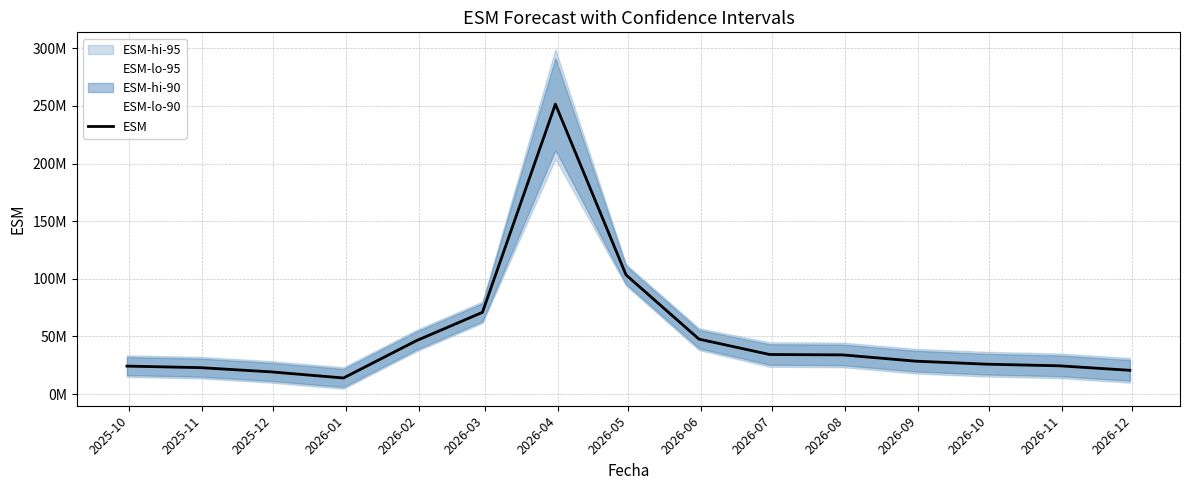

Is it true that the value at 2025-11 is 22912893.1?

True